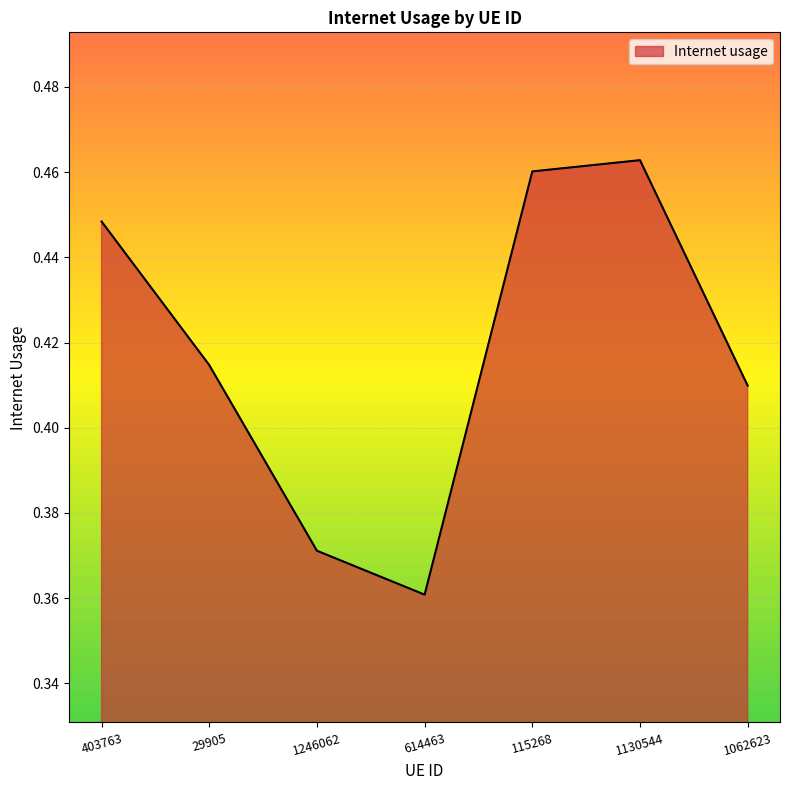

At which label is the value closest to 0?

614463